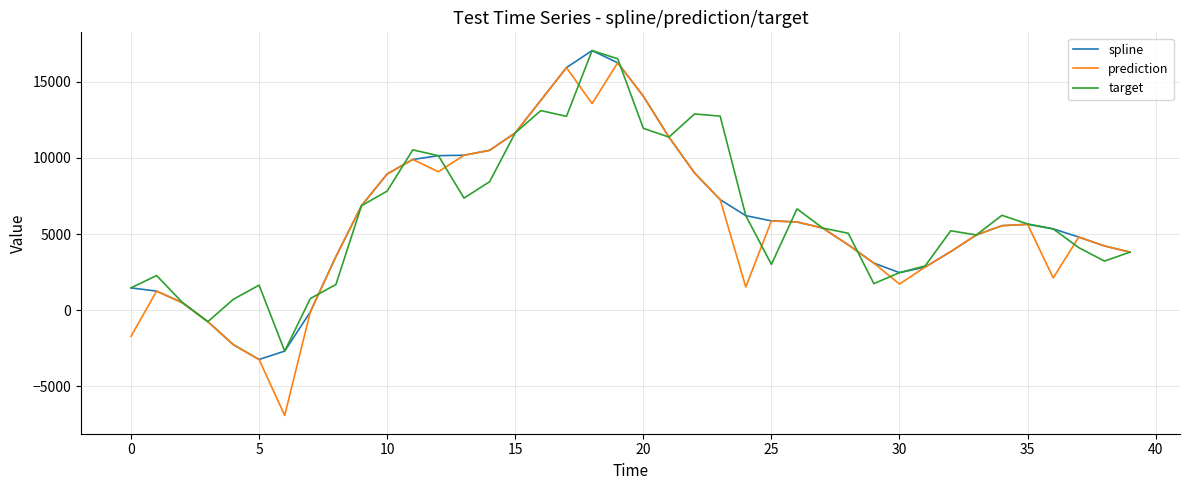

Which series has the largest range (max minus min)?

prediction